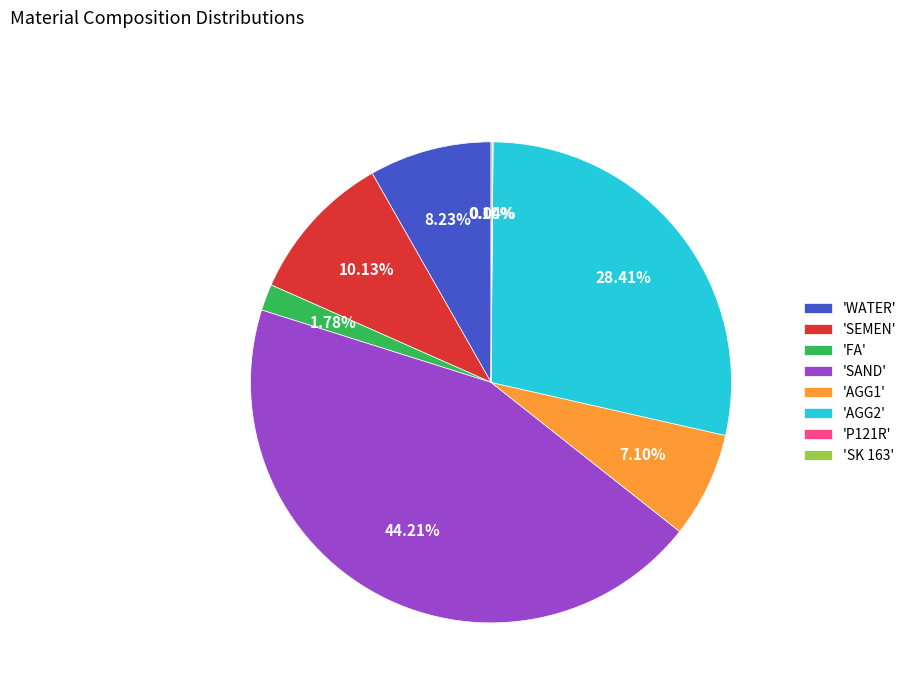

Is the sum of 'WATER' and 'AGG1' greater than half?

No